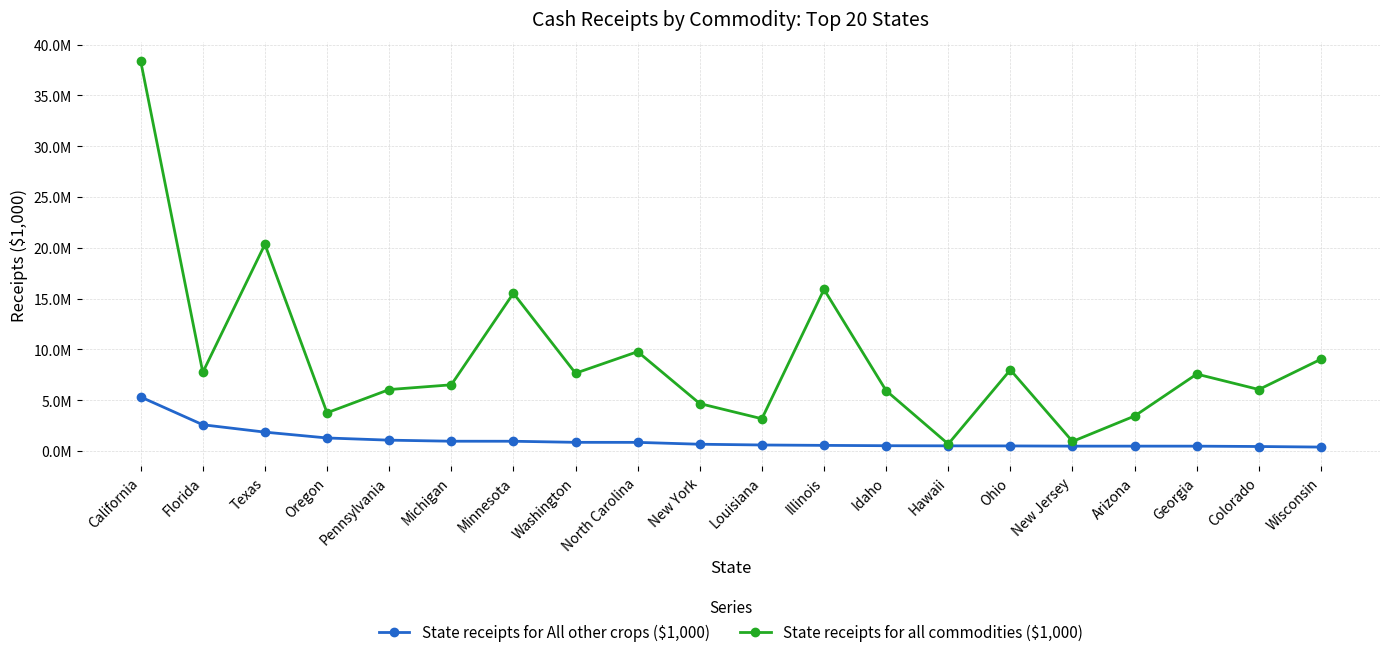

At which category does the chart reach its minimum across all series?

Wisconsin